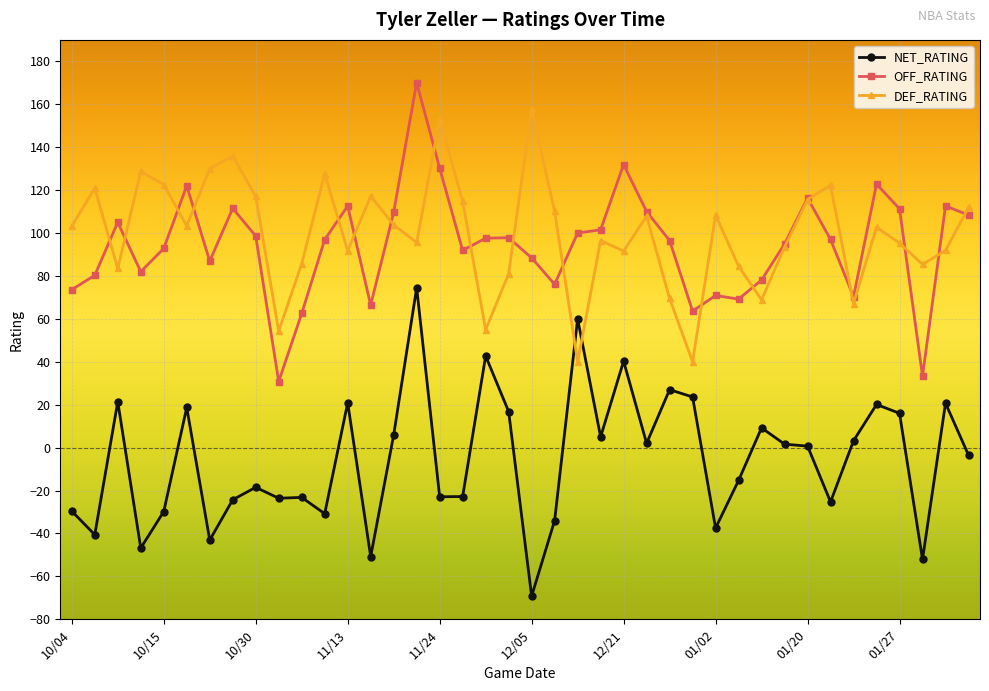

List the series in order of their peak value, lowest first.

NET_RATING, DEF_RATING, OFF_RATING